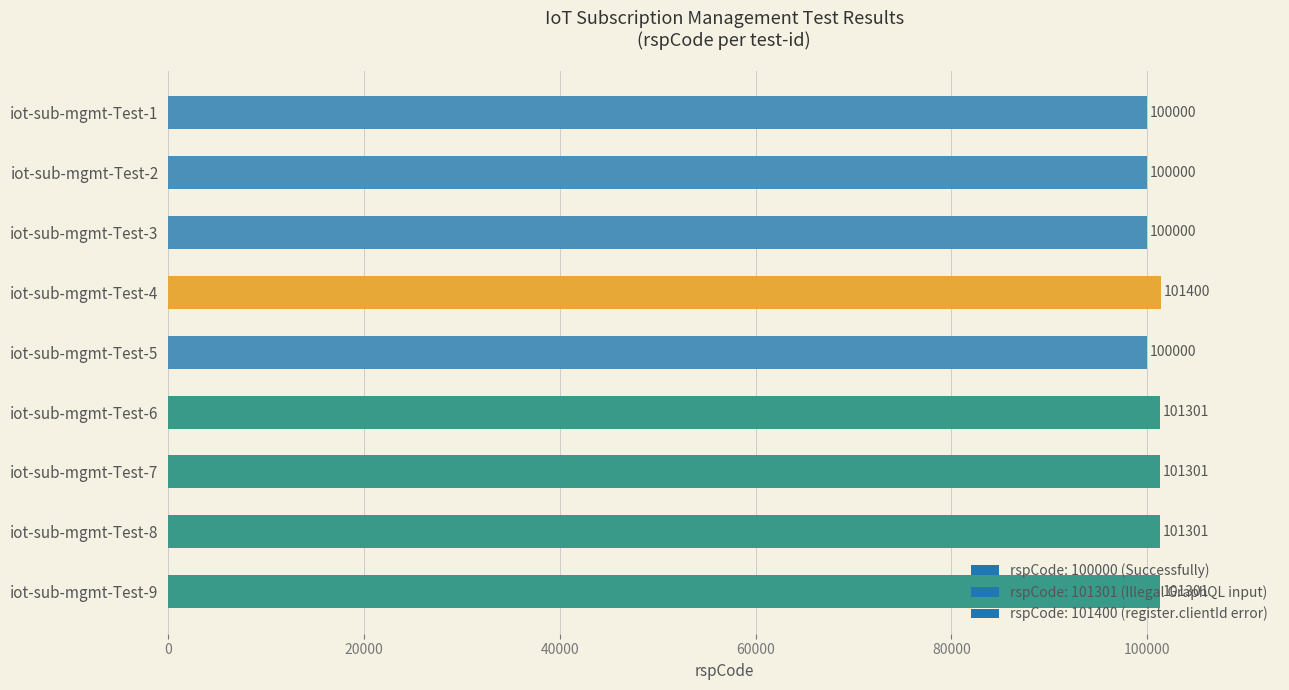

What is the average value?

100734